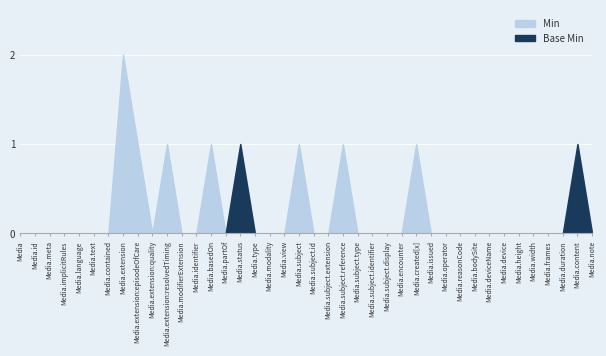

Between Media.text and Media.device, which series saw the biggest shift?

Min